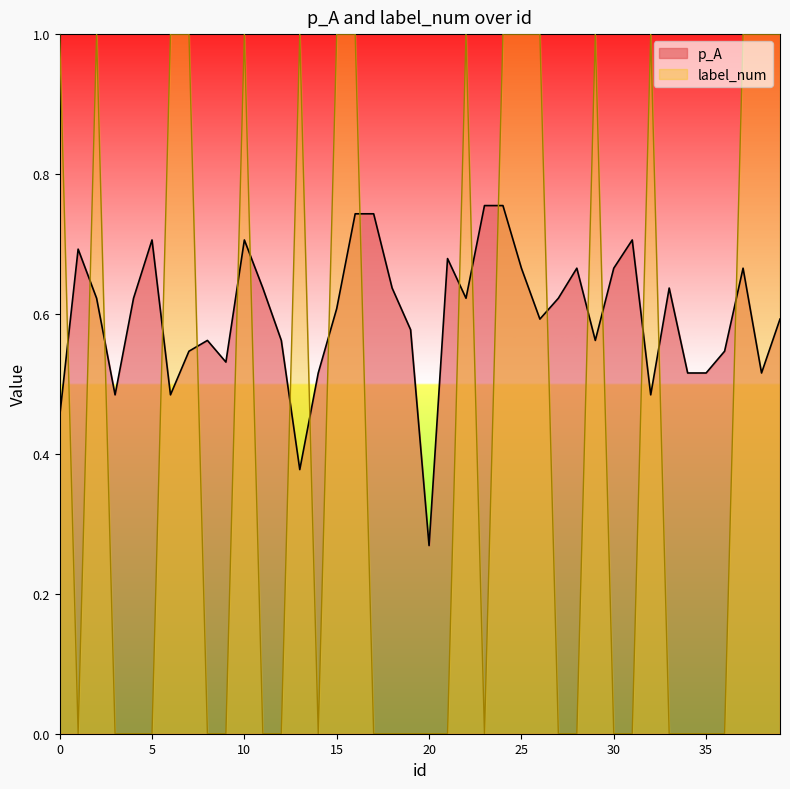

Where do label_num and p_A first cross each other?

0 and 1